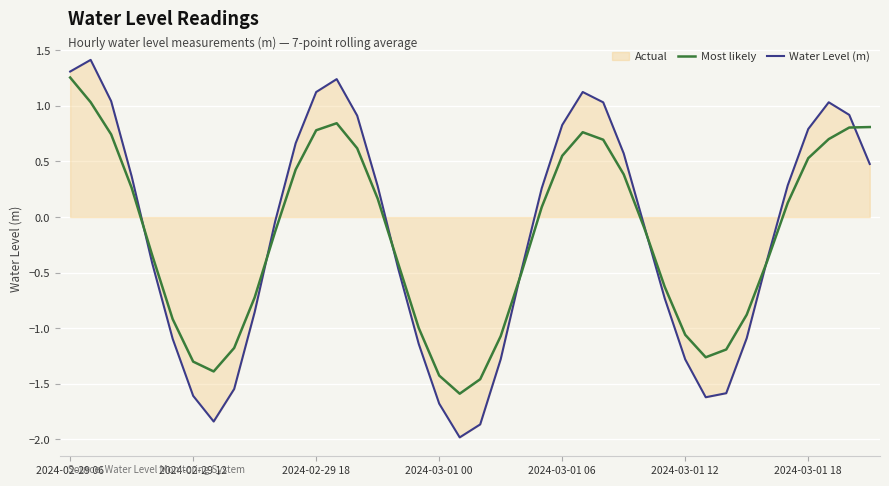

True or false: Most likely and Water Level (m) cross at least once.

True